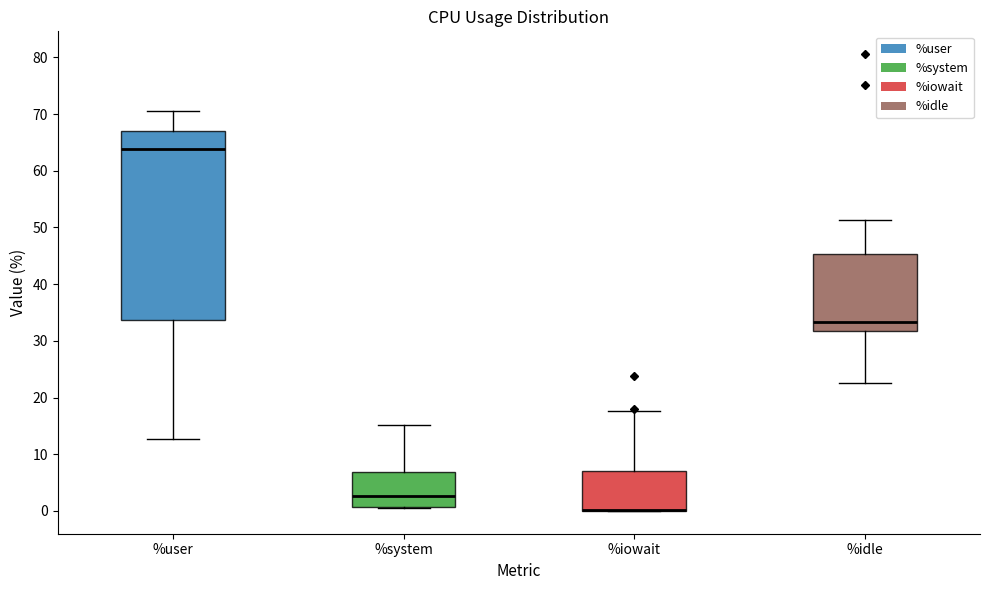

Reading left to right, read every box against the y-axis: the position of its median line, the range the box covers, and the ends of its whiskers. The values are not printed on the chart, so give them approximately, as read against the axis.

%user: median 64, box 34 to 67, whiskers 13 to 71
%system: median 3, box 1 to 7, whiskers 1 to 15
%iowait: median 0 (drawn on the box's lower edge), box 0 to 7, whiskers 0 to 18
%idle: median 33, box 32 to 45, whiskers 23 to 51